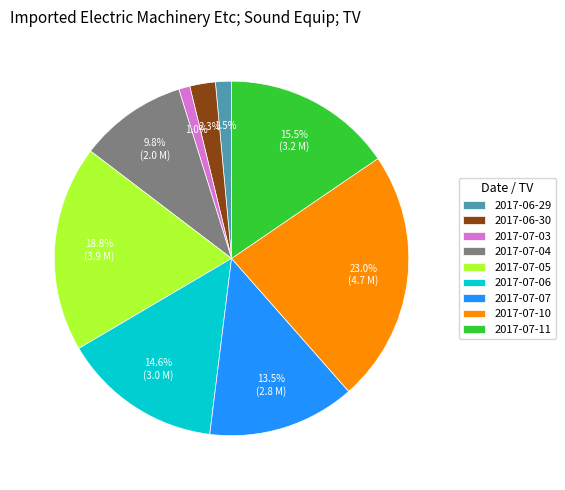

Which category has the biggest portion of the pie?

2017-07-10